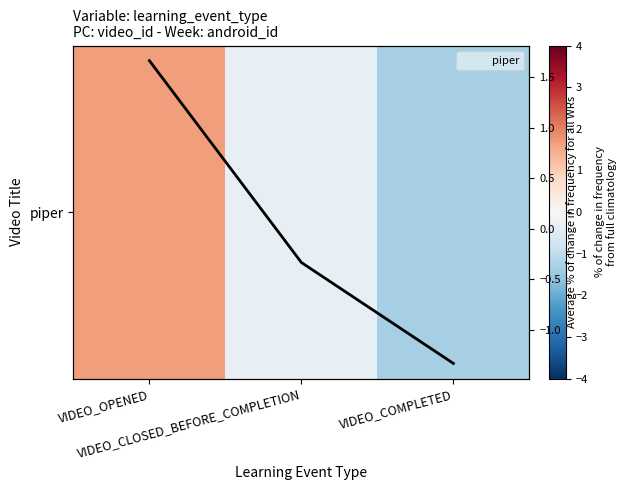

What is the difference between the maximum and second lowest values in the Avg % change series?

2.0